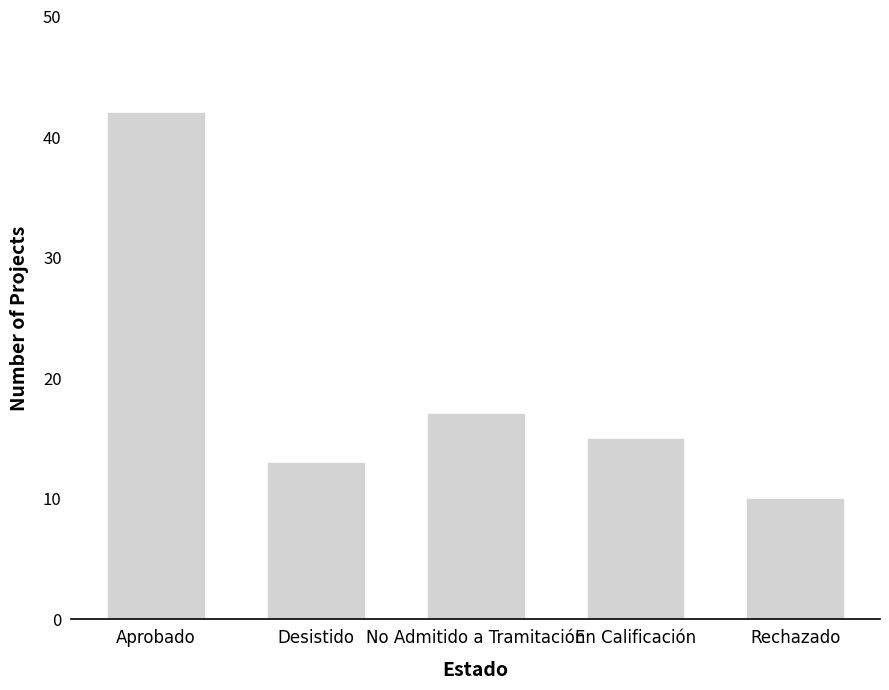

At which label does the data first exceed 15?

Aprobado